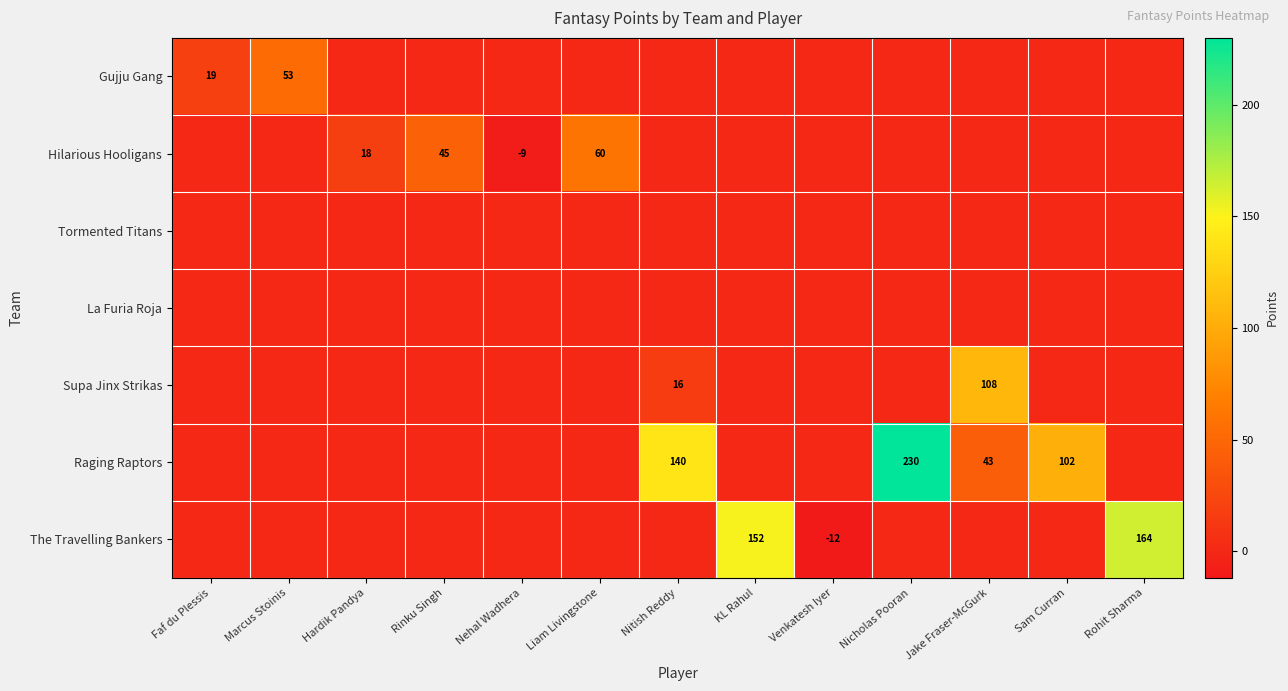

Is it true that Hilarious Hooligans equals 81 at Liam Livingstone?

False